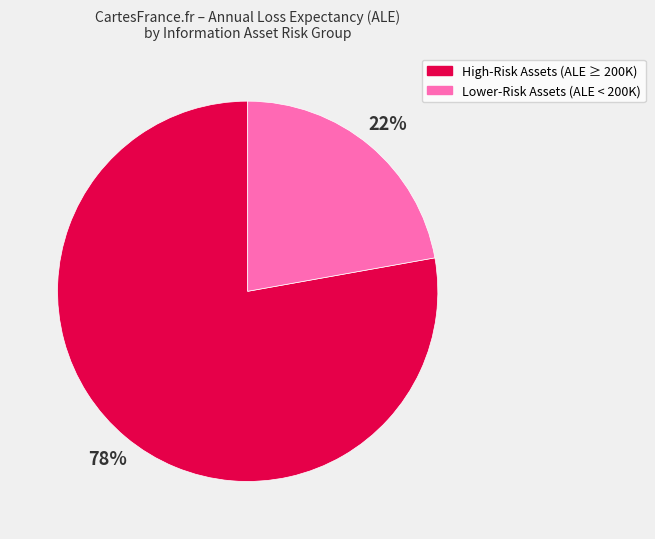

To the nearest percent, what is the average slice percentage?

50%